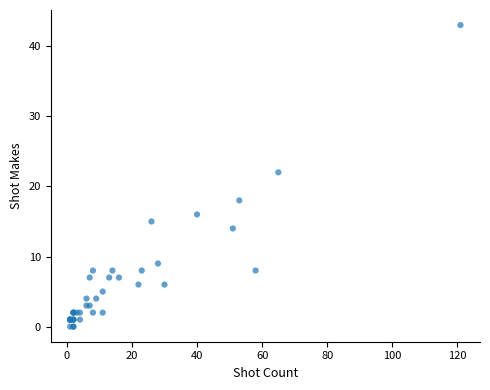

What Y value in the scatter plot is closest to 21?

22